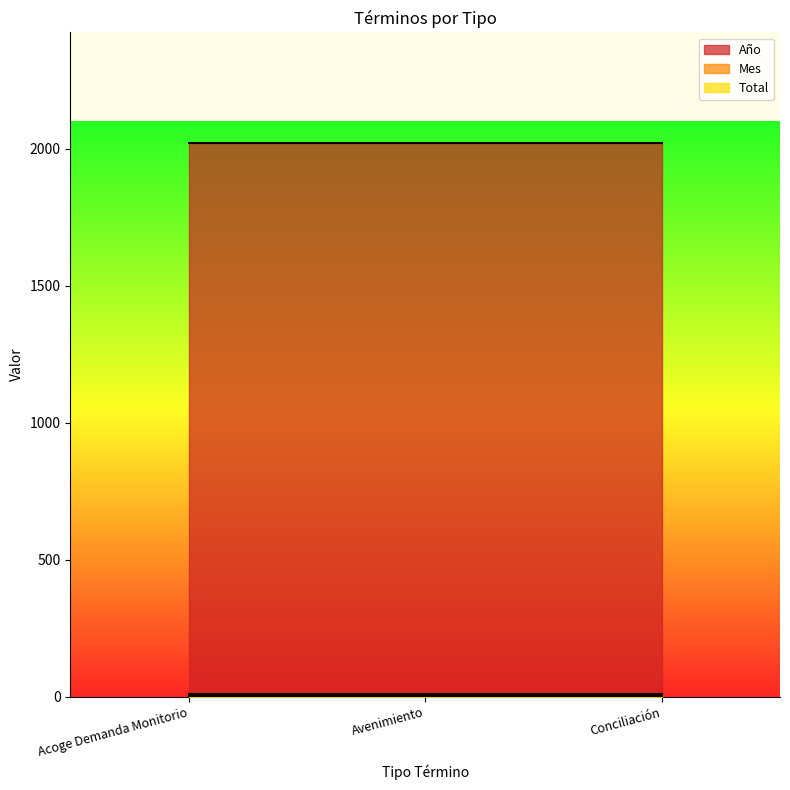

The Total series shows 1 at Acoge Demanda Monitorio. True or false?

False